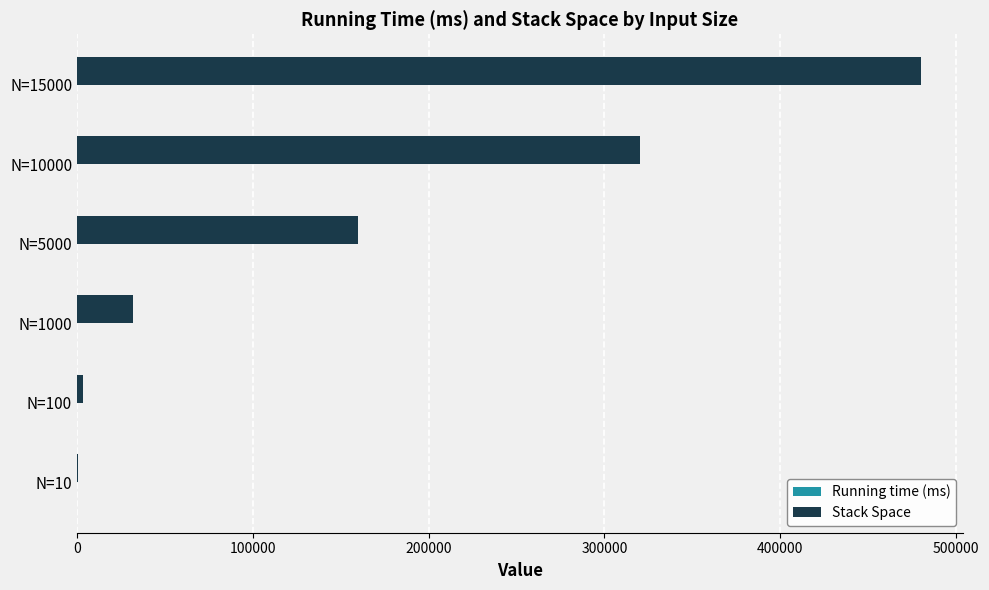

Which category has the highest value across all series?

N=15000